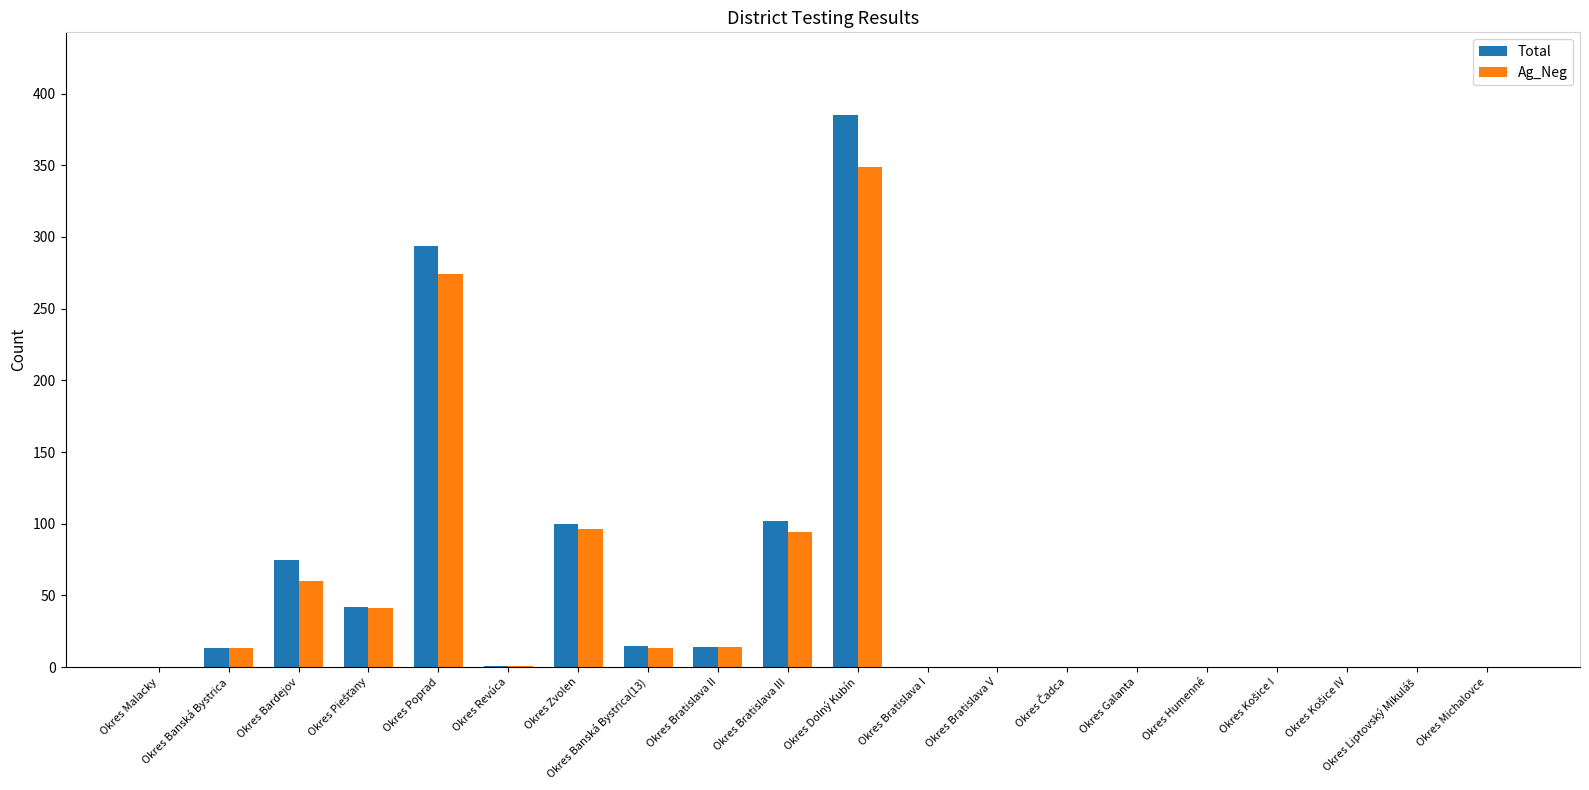

What is the sum of all Ag_Neg values?

955